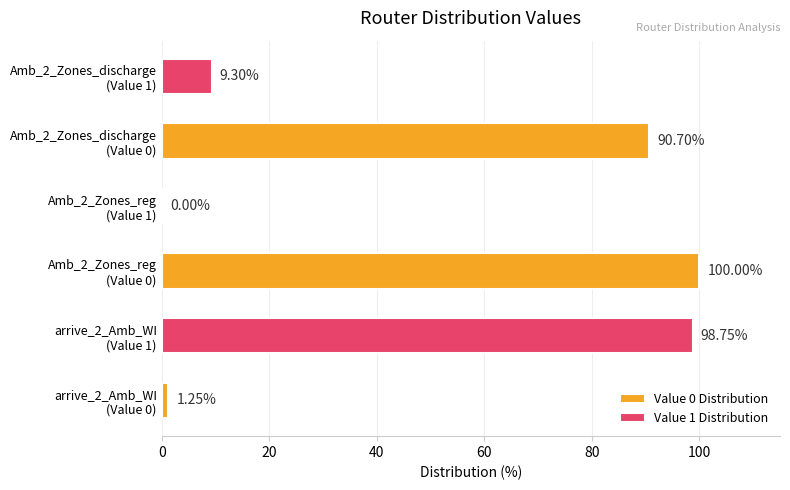

Which series has the largest total across all categories?

Value 0 Distribution